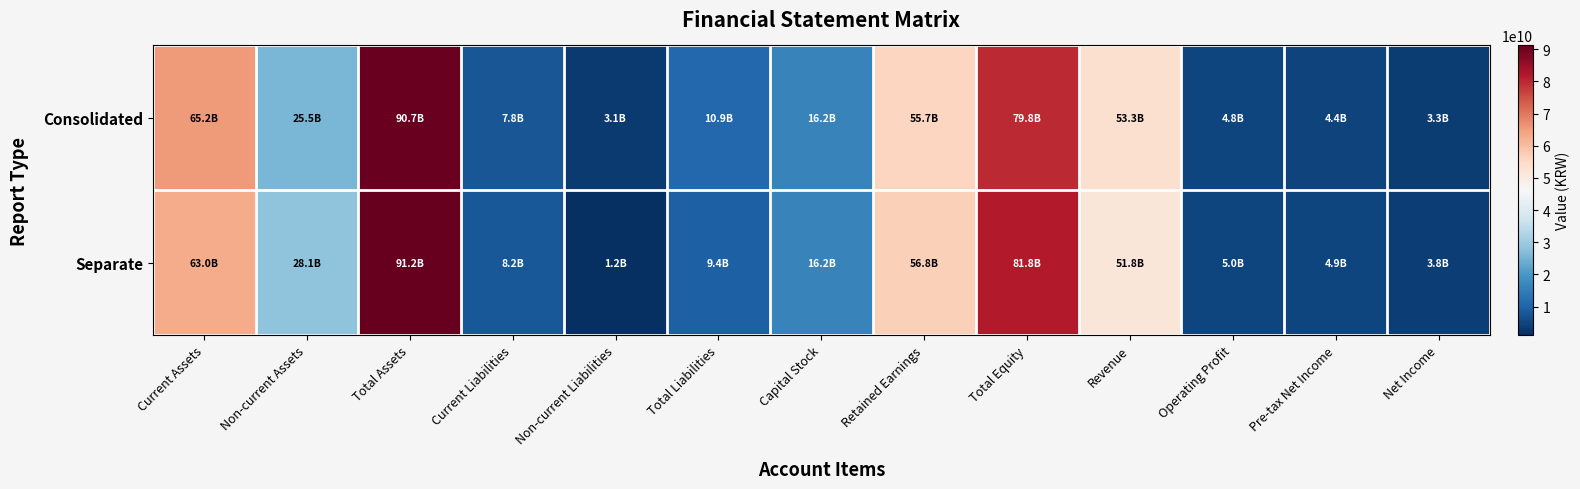

What is the smallest value displayed?

1199859828